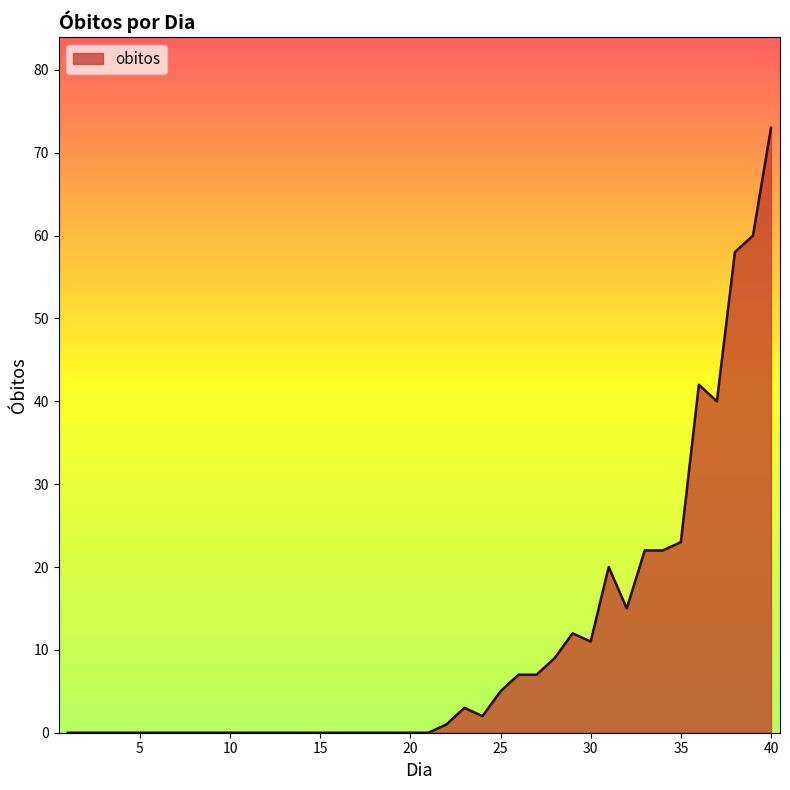

What is the maximum value shown in the chart?

73